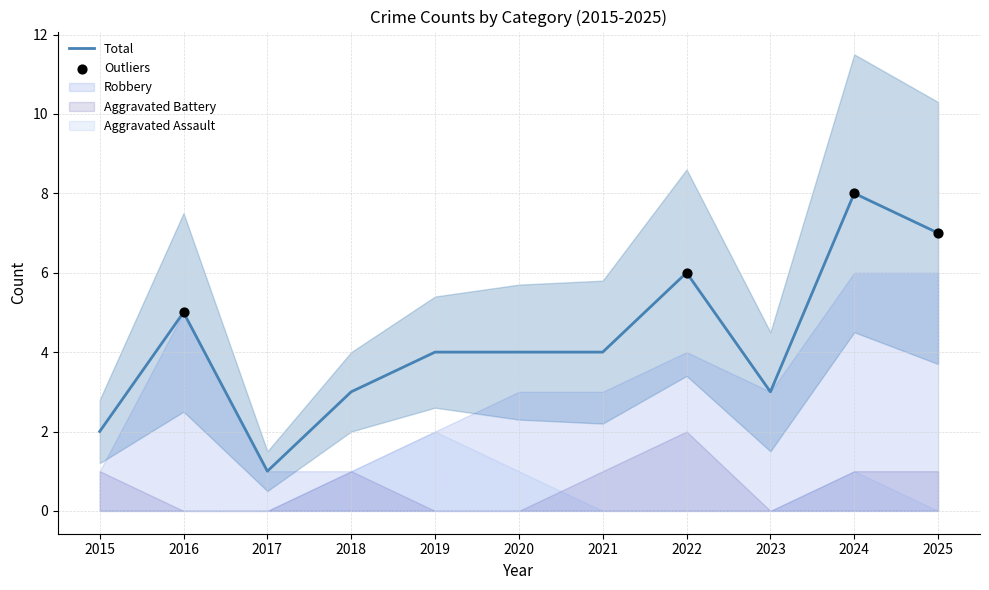

At how many categories does at least one series exceed 6?

2